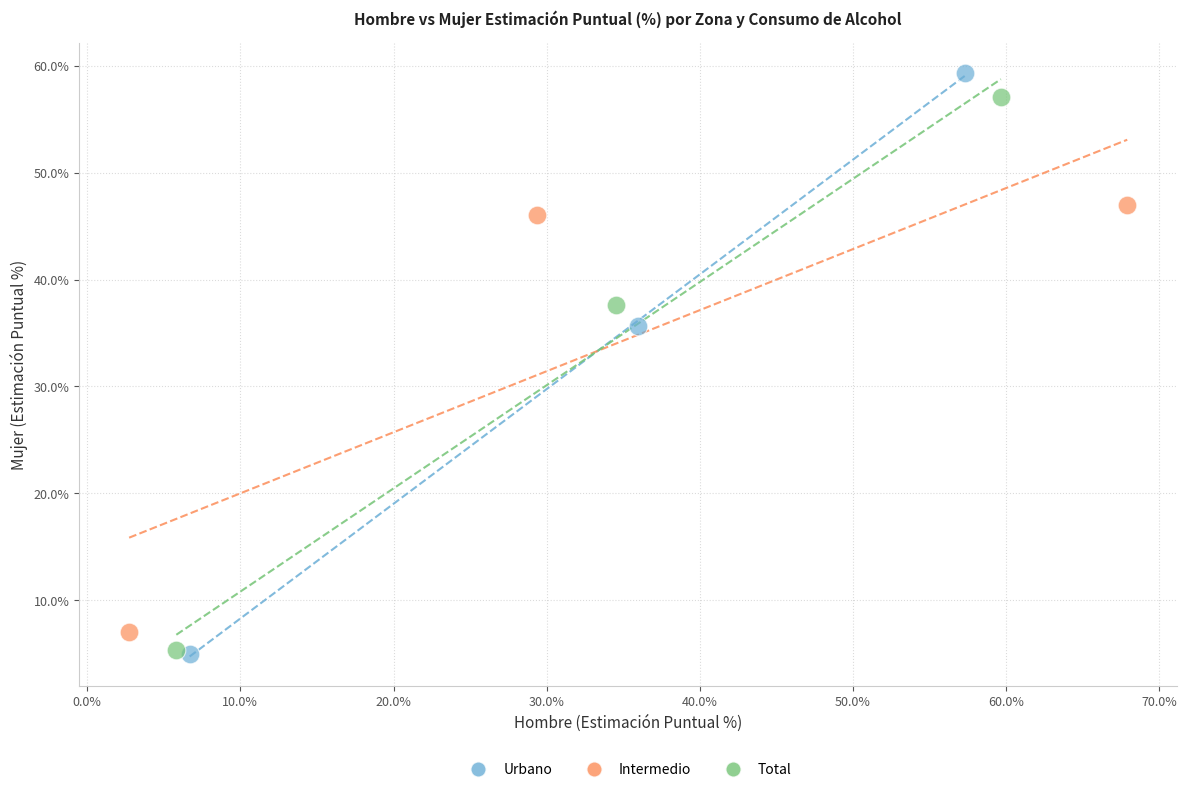

Which series has the largest Y range (max minus min)?

Urbano